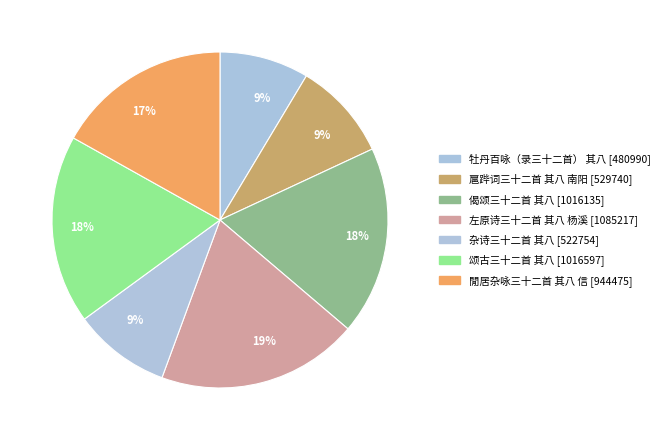

To the nearest percent, what is the difference between the largest and smallest slice percentages?

11%